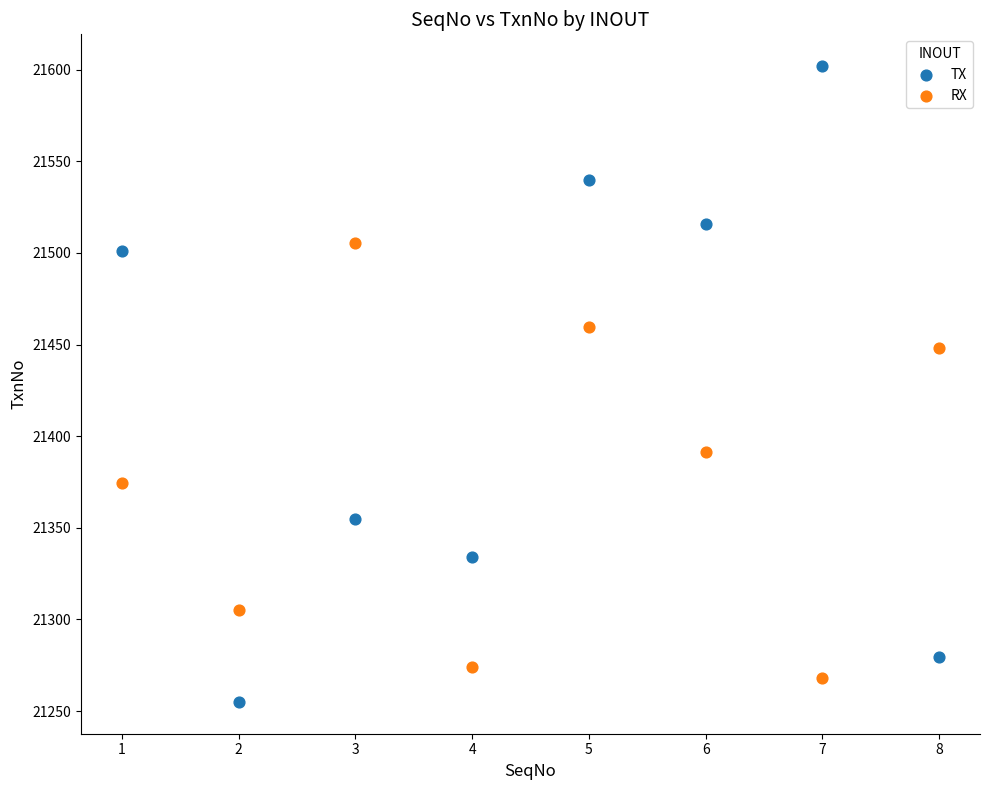

What are all the series names shown in the legend?

TX, RX